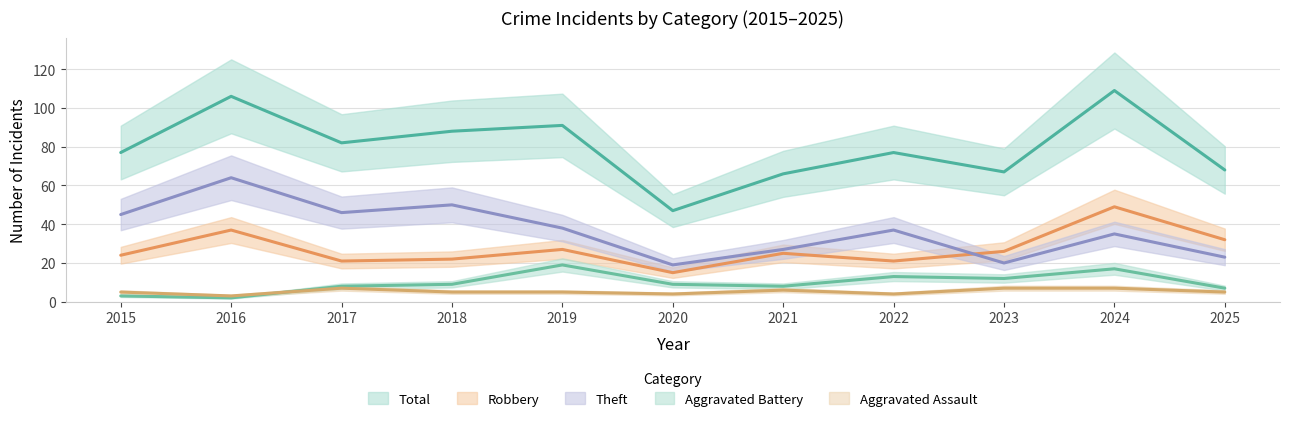

Where is the first local maximum for Total?

2016